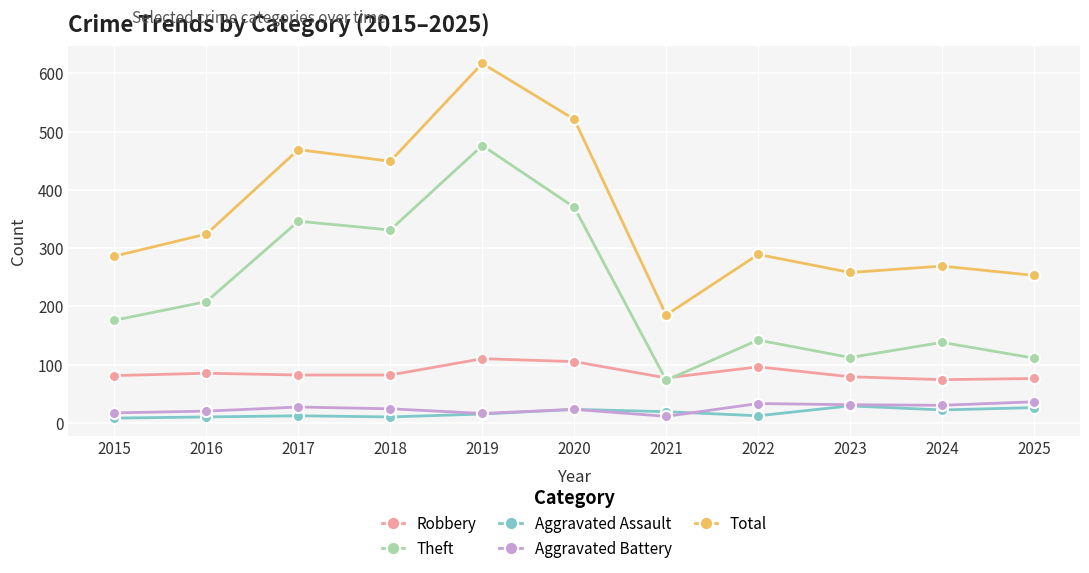

At which category does the chart reach its peak across all series?

2019